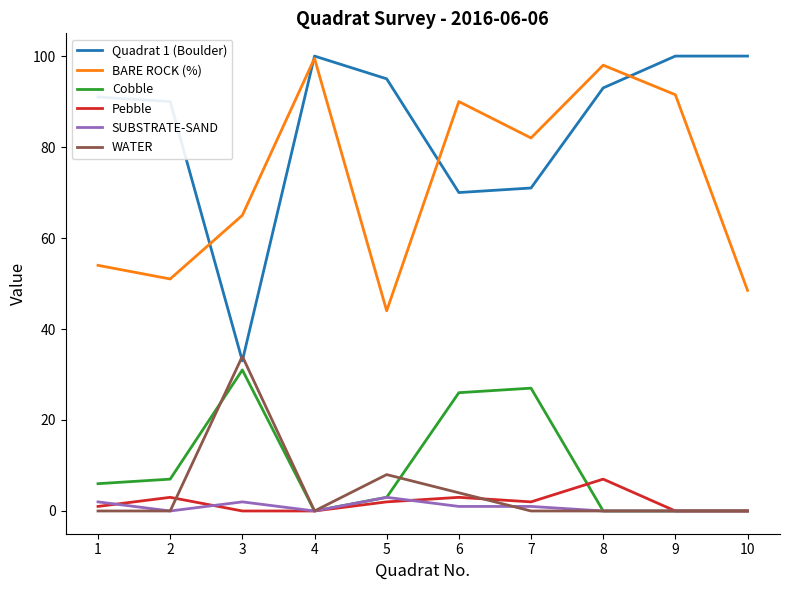

Read the Quadrat 1 (Boulder) value at 10.

100.0